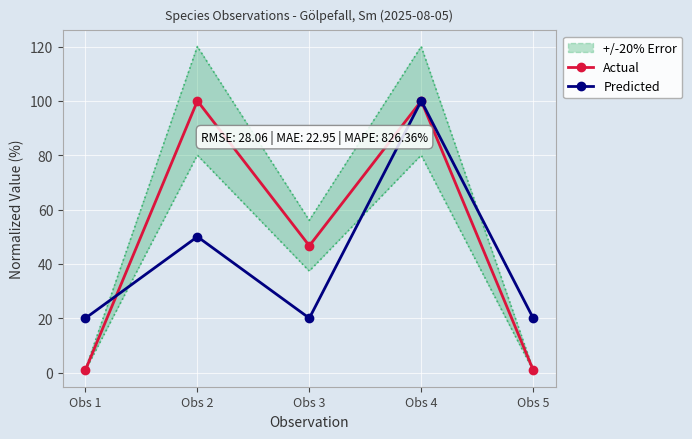

What is the difference between the Actual values at Obs 3 and Obs 5?

45.8